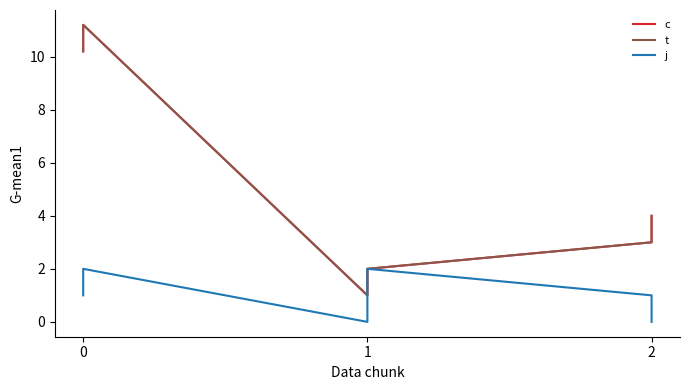

Between 0 and 3, which series saw the biggest shift?

c